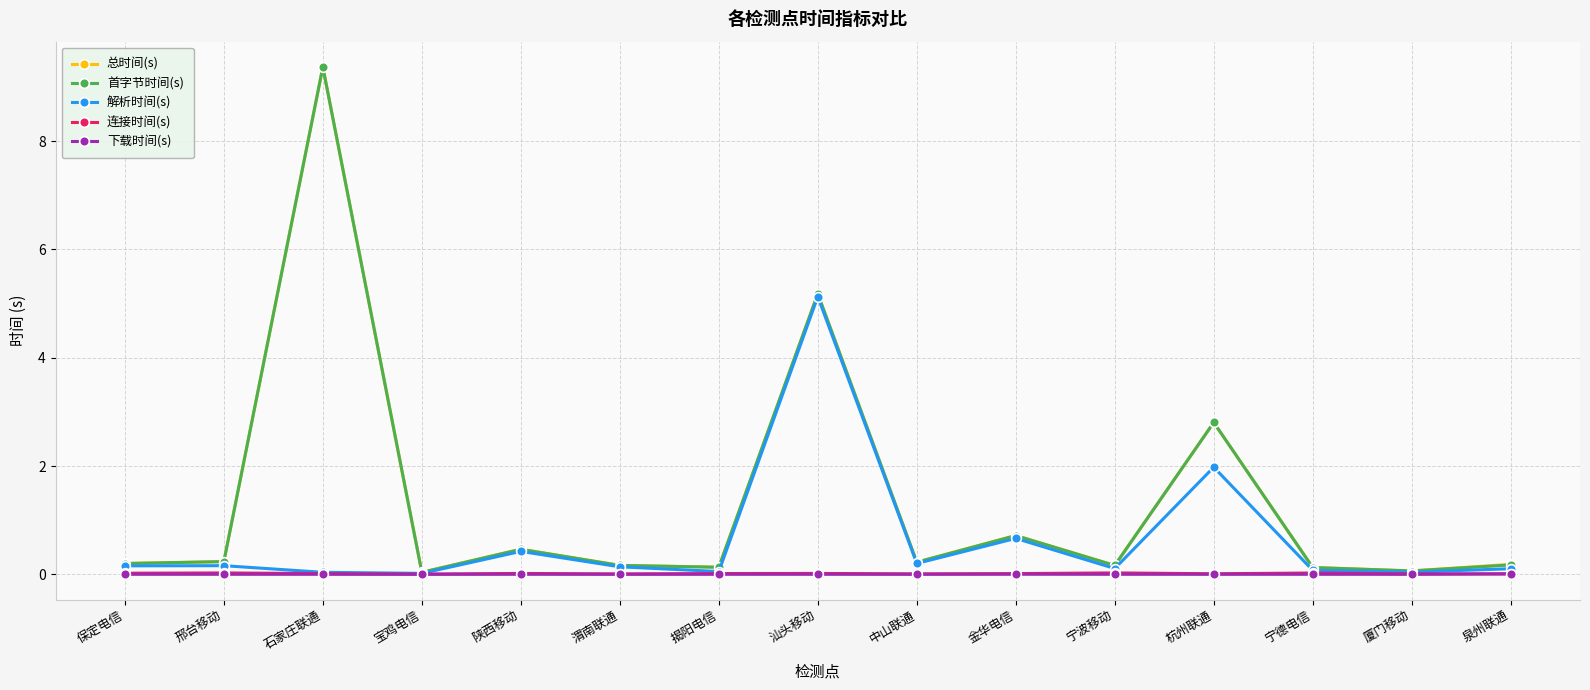

What is the value of the 首字节时间(s) point at the 5th from the left?

0.5